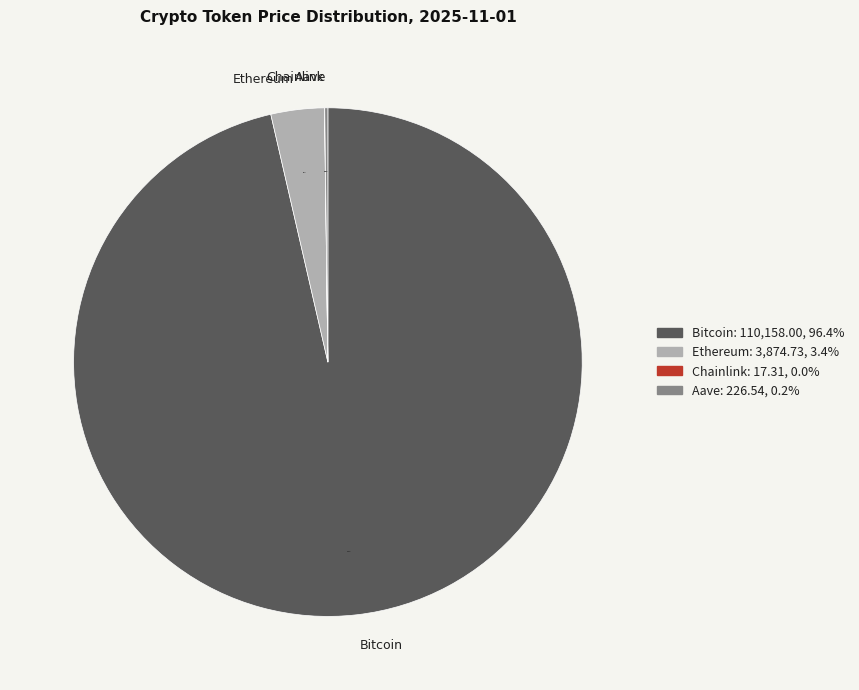

Is the sum of Bitcoin and Ethereum greater than half?

Yes